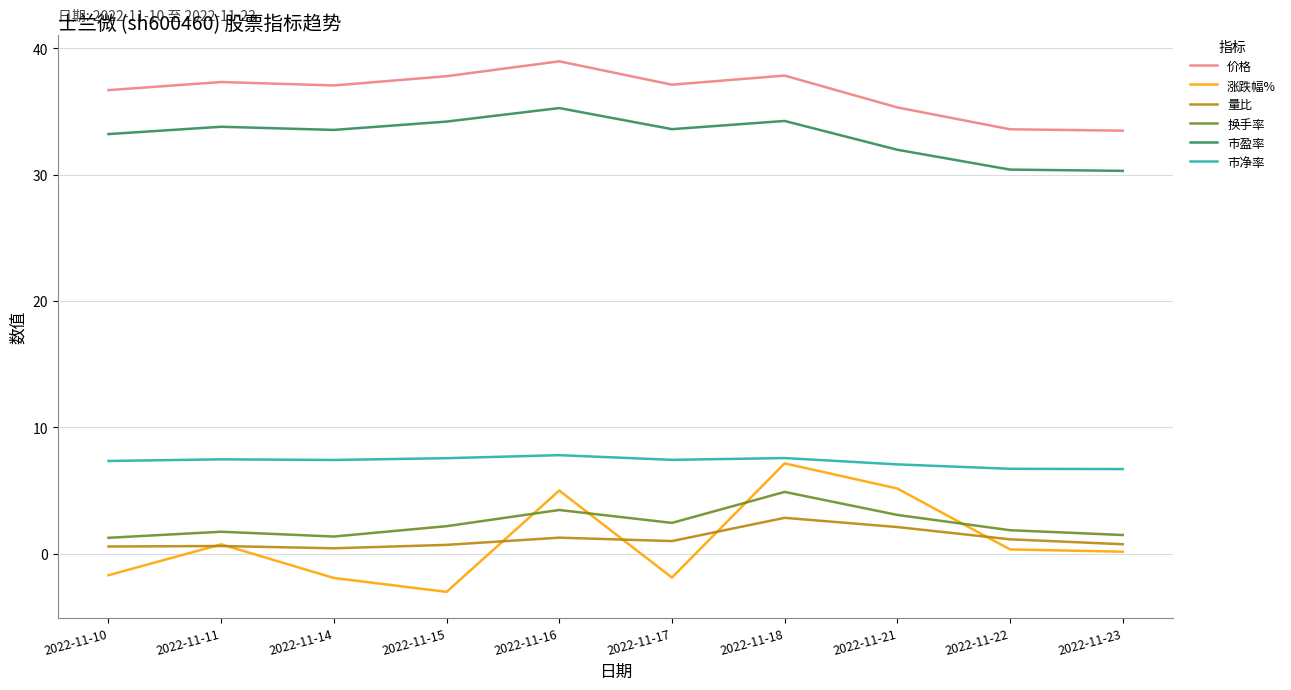

Between 2022-11-16 and 2022-11-17, which series saw the biggest shift?

涨跌幅%